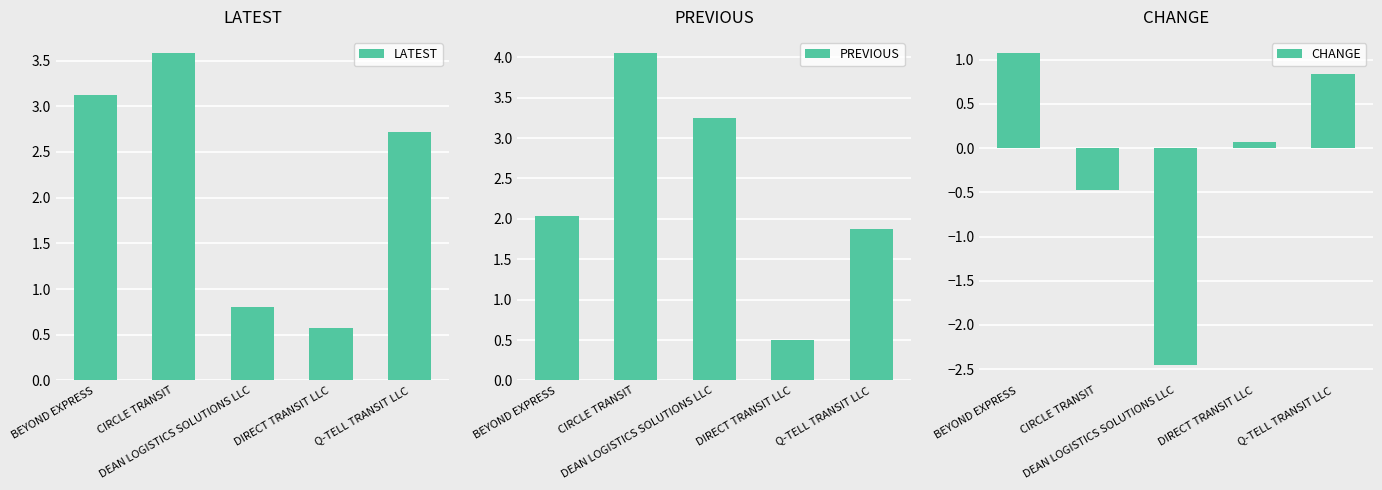

What is the total value across all series at DIRECT TRANSIT LLC?

1.1